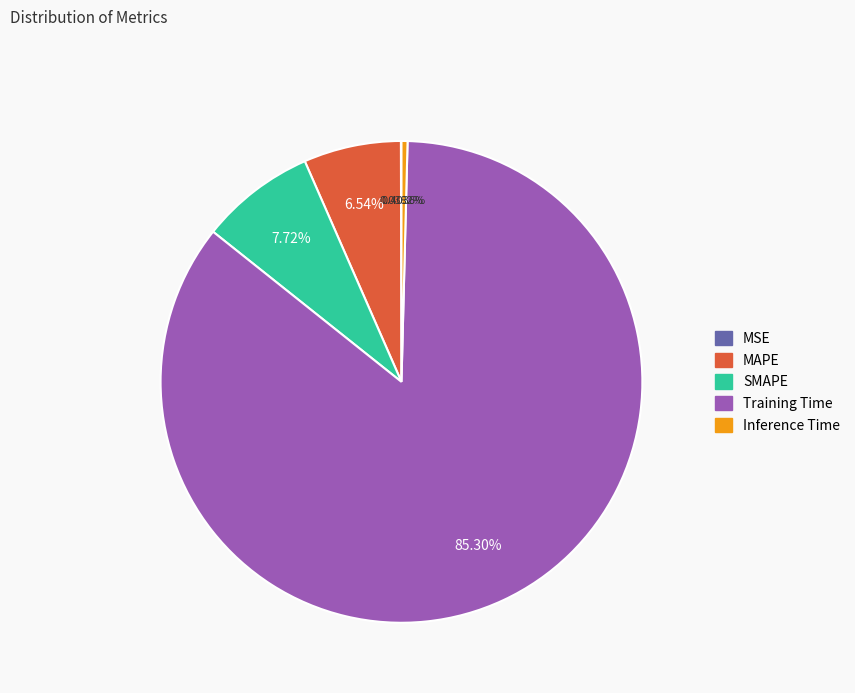

Between SMAPE and MAPE, which is larger?

SMAPE